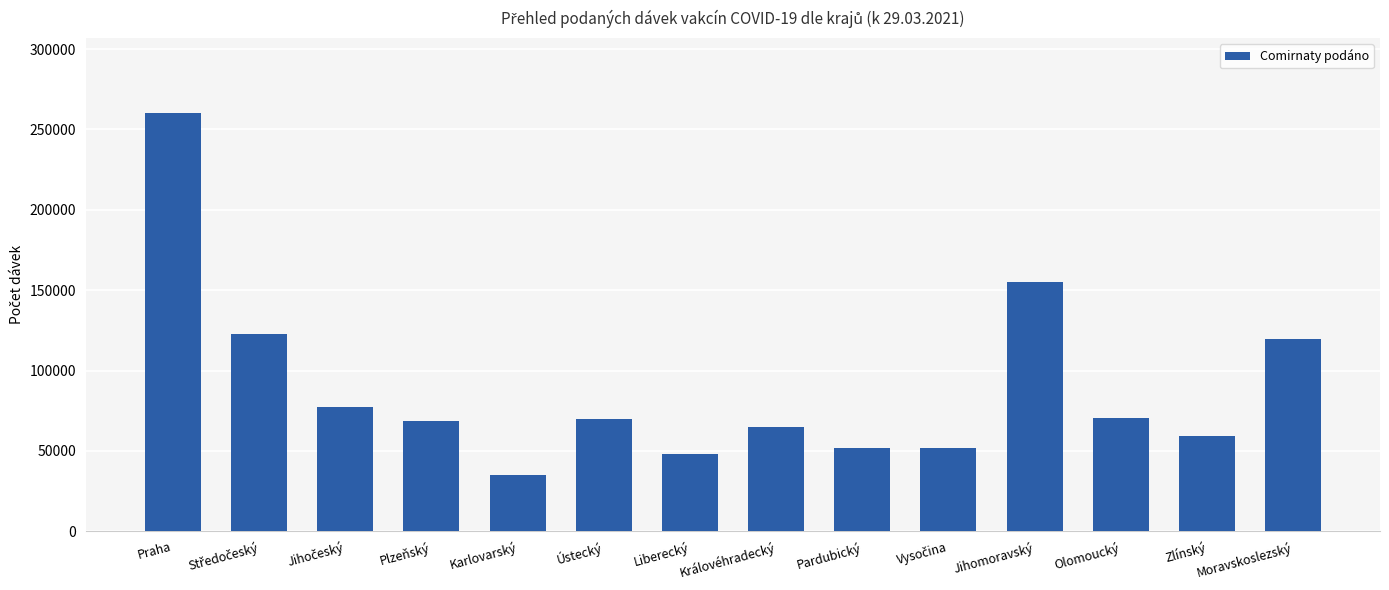

Between Pardubický and Ústecký, which is larger?

Ústecký